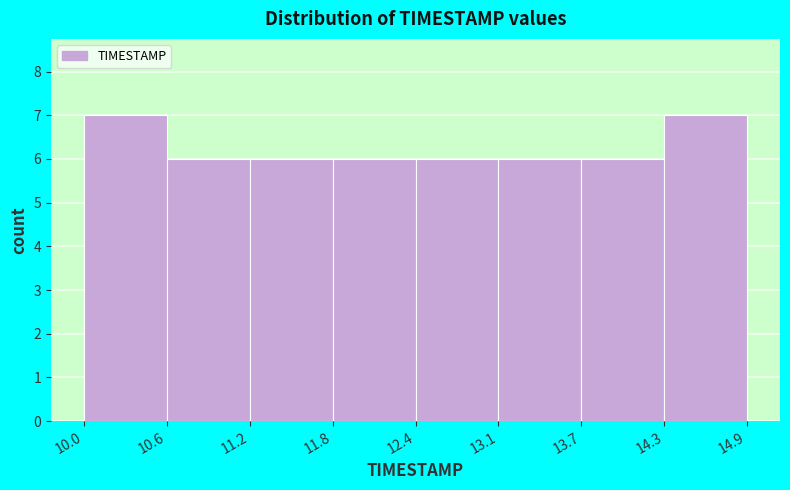

Reading left to right, list every bar in this chart as the range it spans on the x-axis followed by its height. The values are not printed on the chart, so give them approximately, as read against the axis.

10.0 to 10.6: 7
10.6 to 11.2: 6
11.2 to 11.8: 6
11.8 to 12.4: 6
12.4 to 13.1: 6
13.1 to 13.7: 6
13.7 to 14.3: 6
14.3 to 14.9: 7